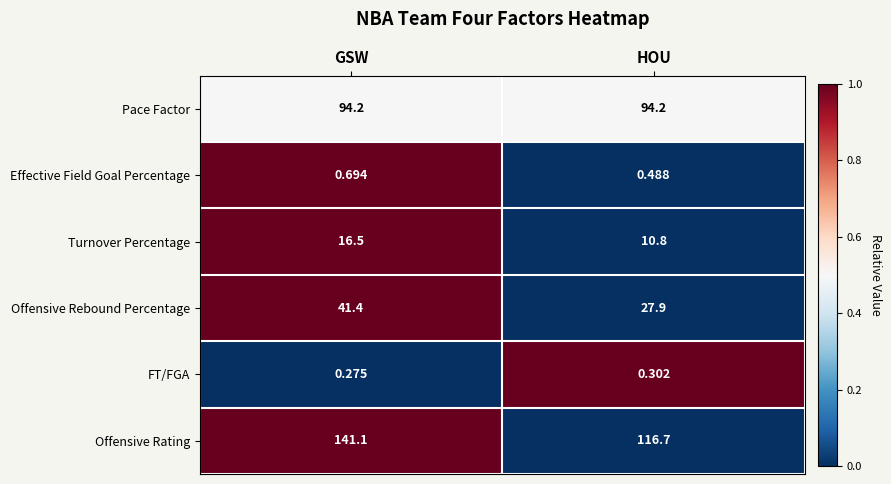

Which category has the highest value in the Offensive Rebound Percentage series?

GSW